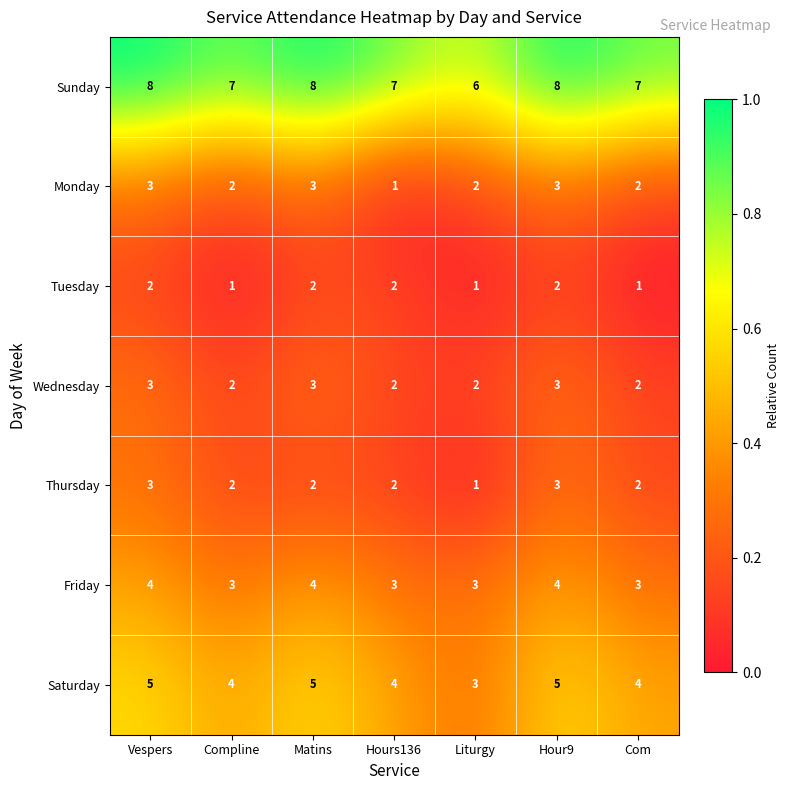

What is the spread (max minus min) of values at Compline?

6